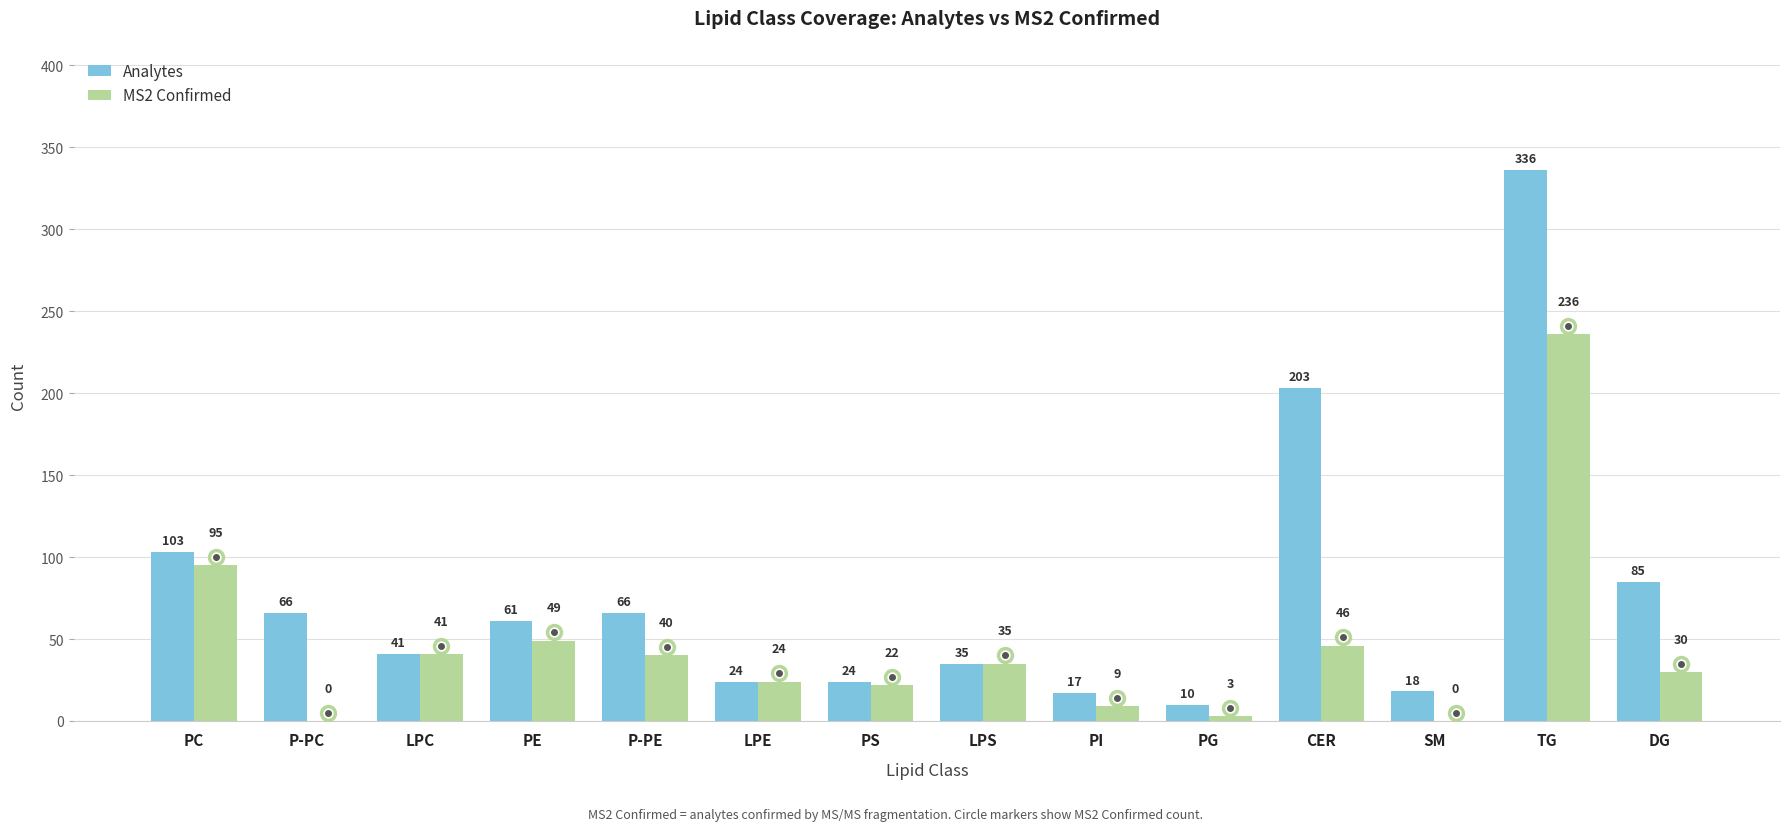

Which series changed the most between LPE and SM?

MS2 Confirmed